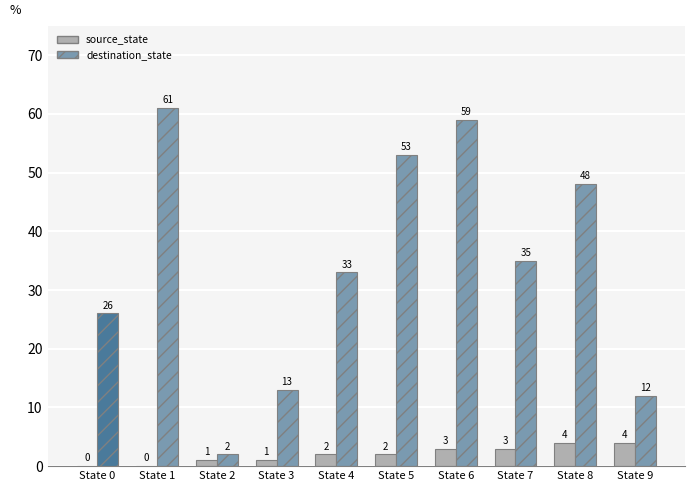

How many positive values does the source_state series have?

8